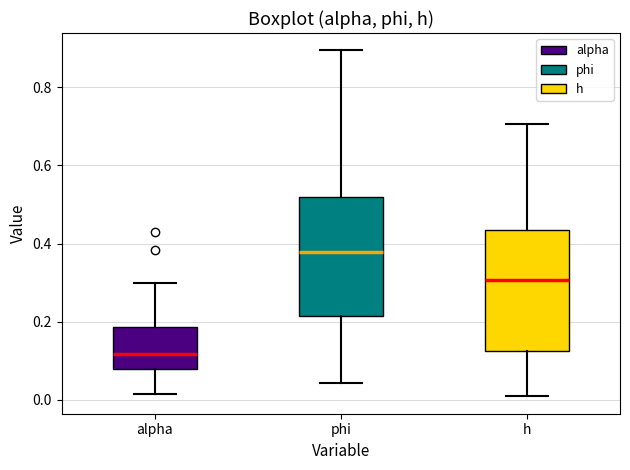

Where does the upper whisker of the box for phi end on the y-axis? The values are not printed on the chart, so give them approximately, as read against the axis.

0.90